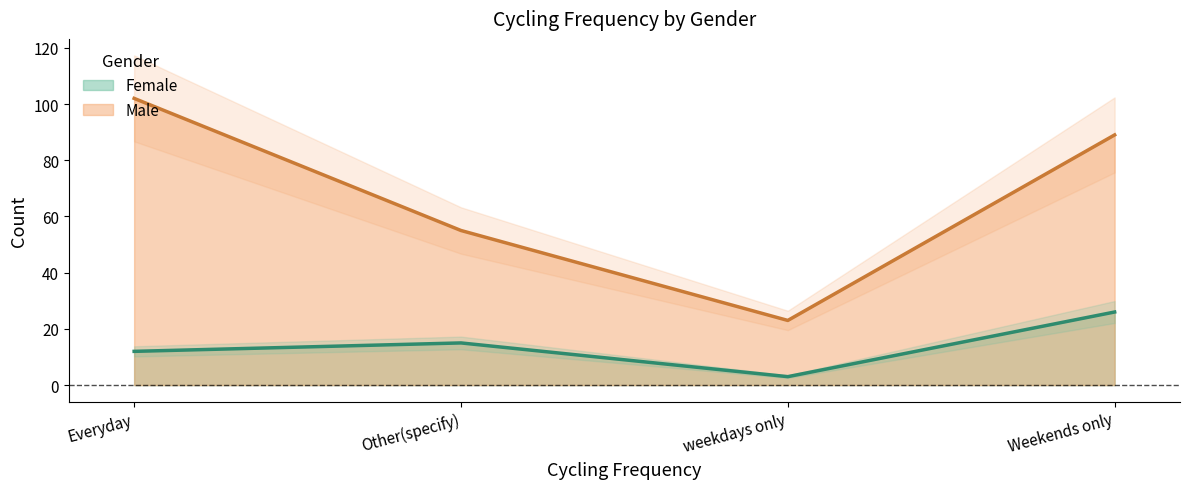

Does the chart display data point markers on the line(s)?

No